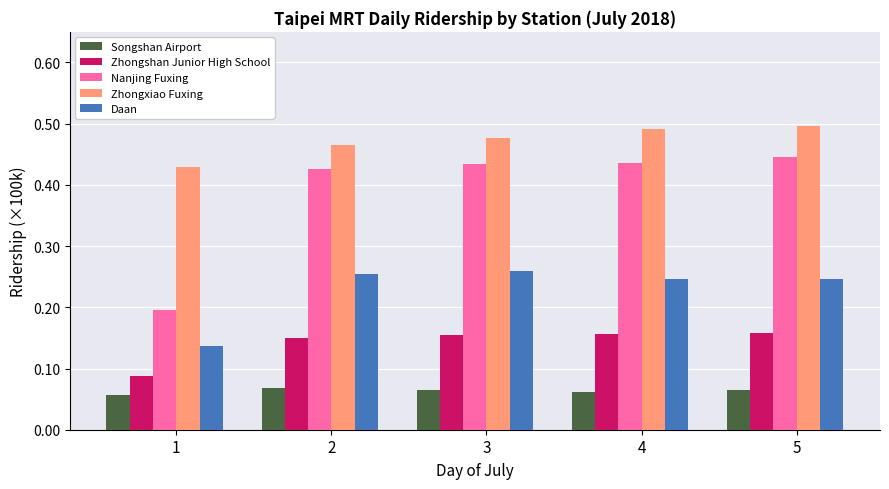

Which series has the largest range (max minus min)?

Nanjing Fuxing